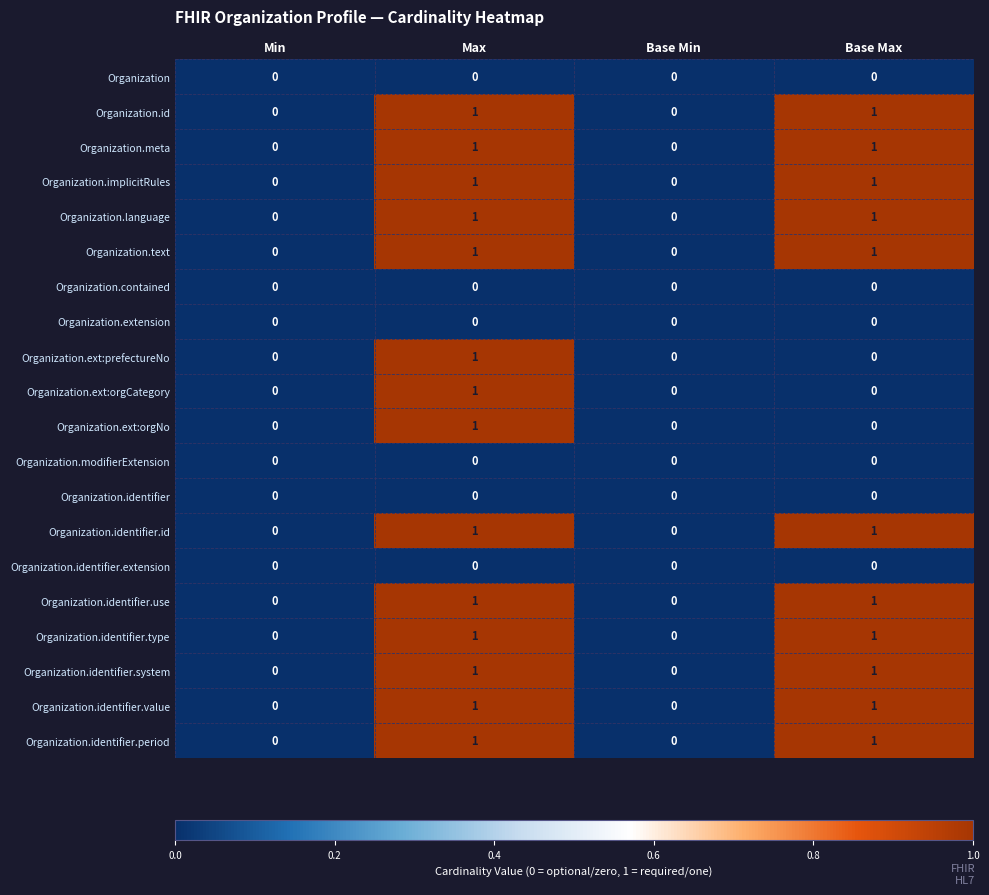

True or false: Organization.identifier.id has a value of 0 at Base Min.

True